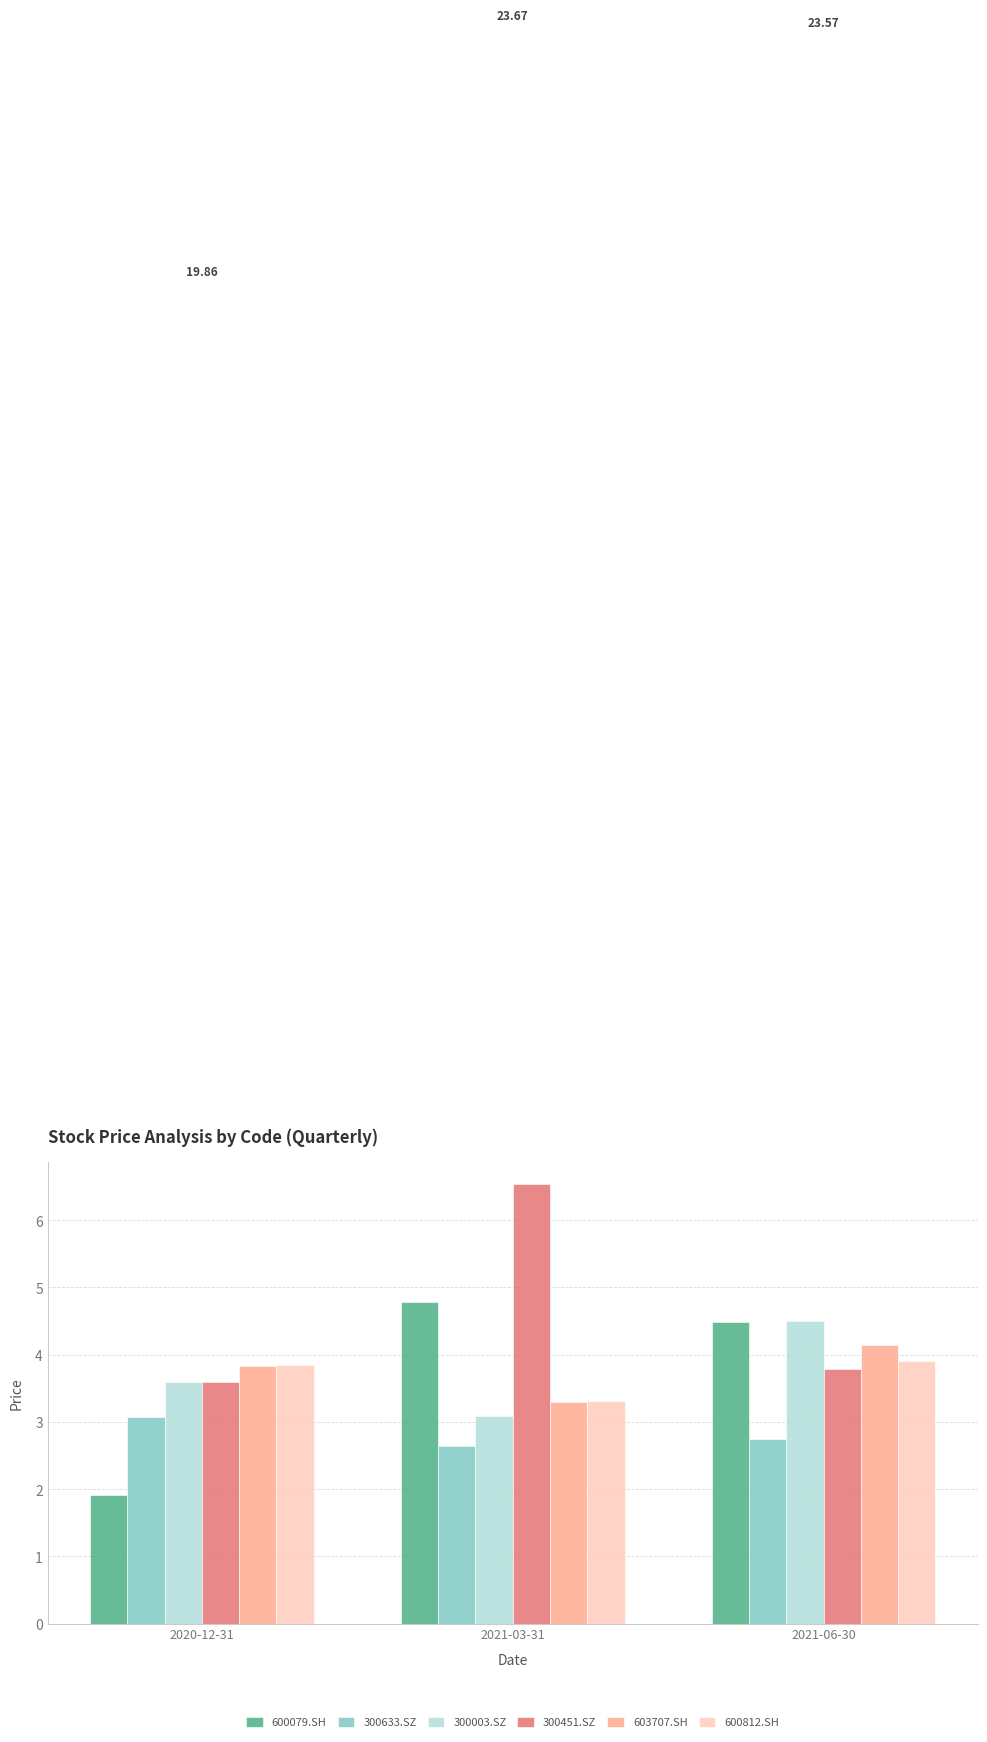

Which category has the lowest value in the 600079.SH series?

2020-12-31